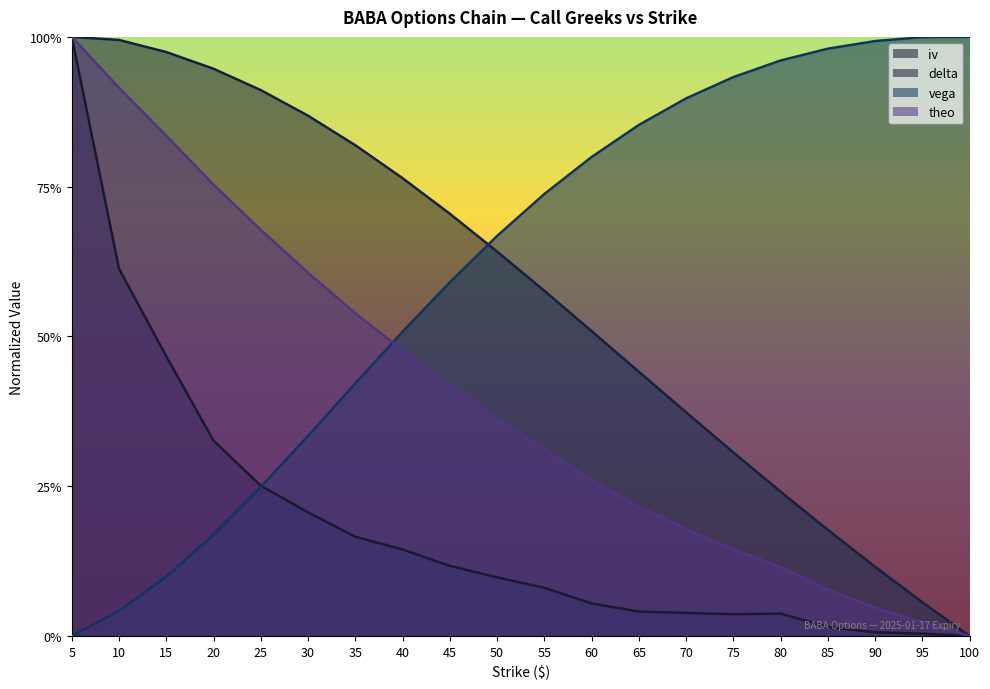

Which has a higher value, 5 or 45?

5